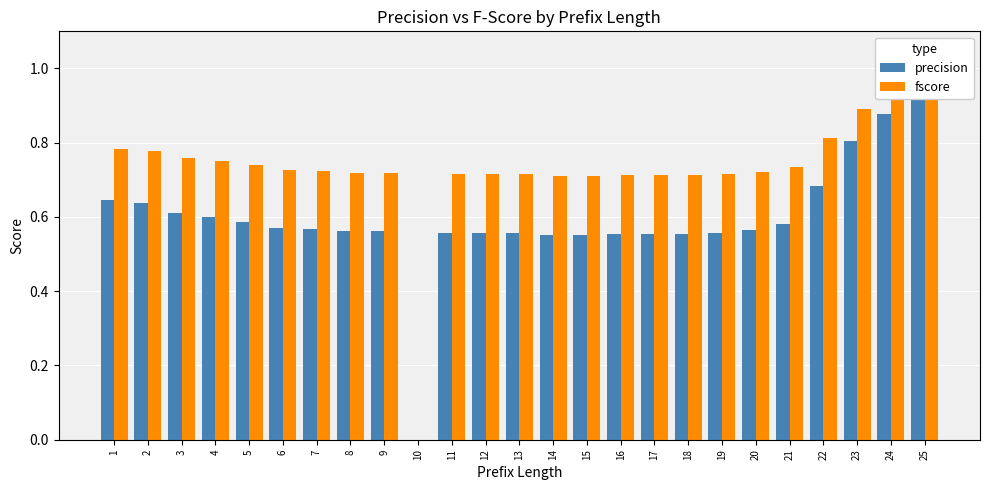

True or false: precision has a value of 0.6 at 8.

True